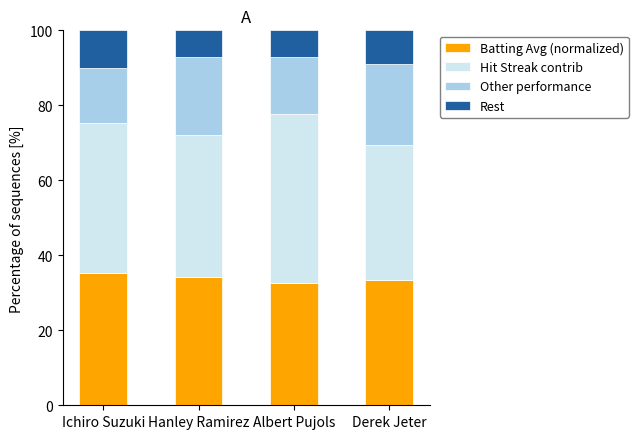

What is the minimum value for Batting Avg (normalized)?

32.7